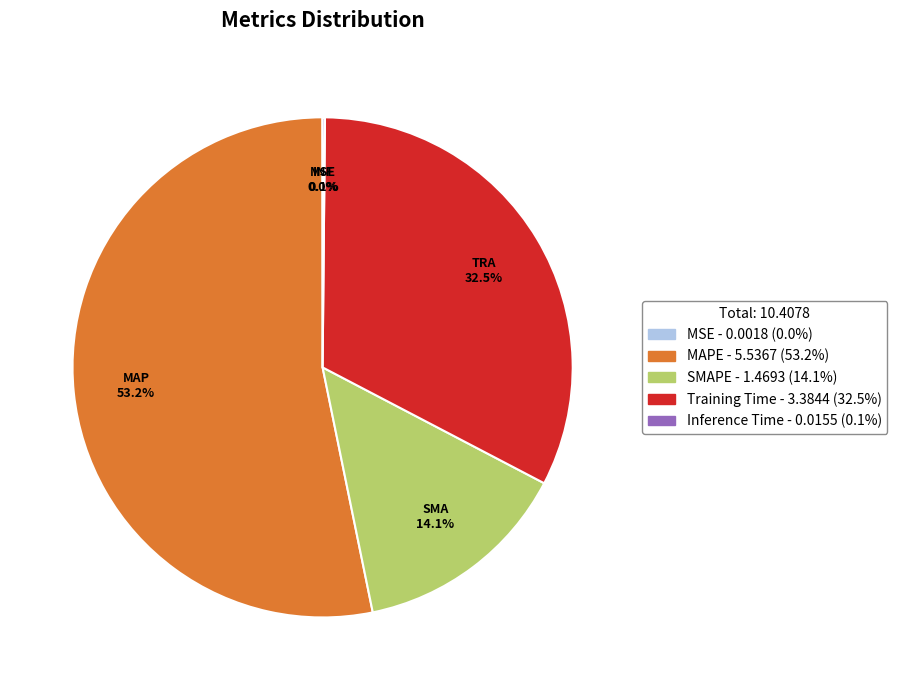

Which slice is the largest?

MAPE